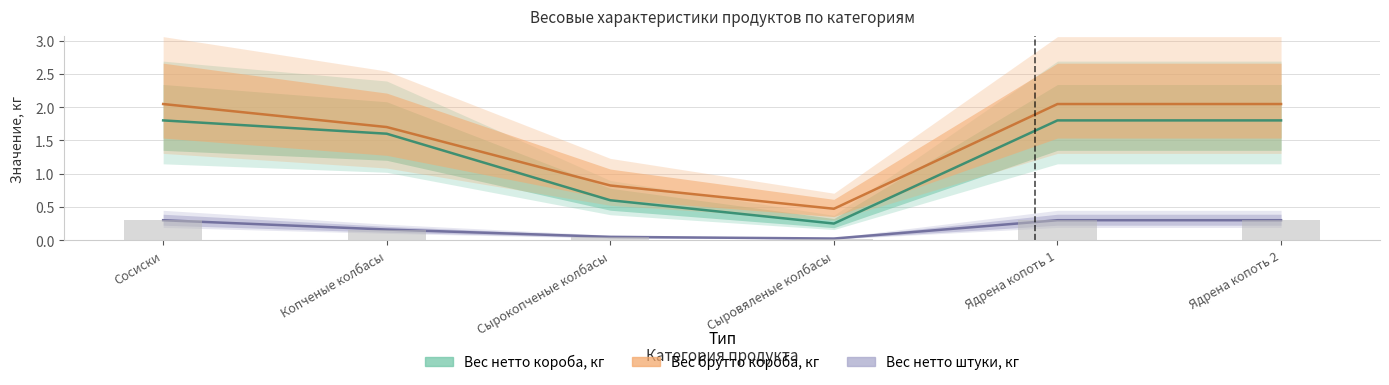

Which series changed the most between Сосиски and Сырокопченые колбасы?

Вес брутто короба, кг